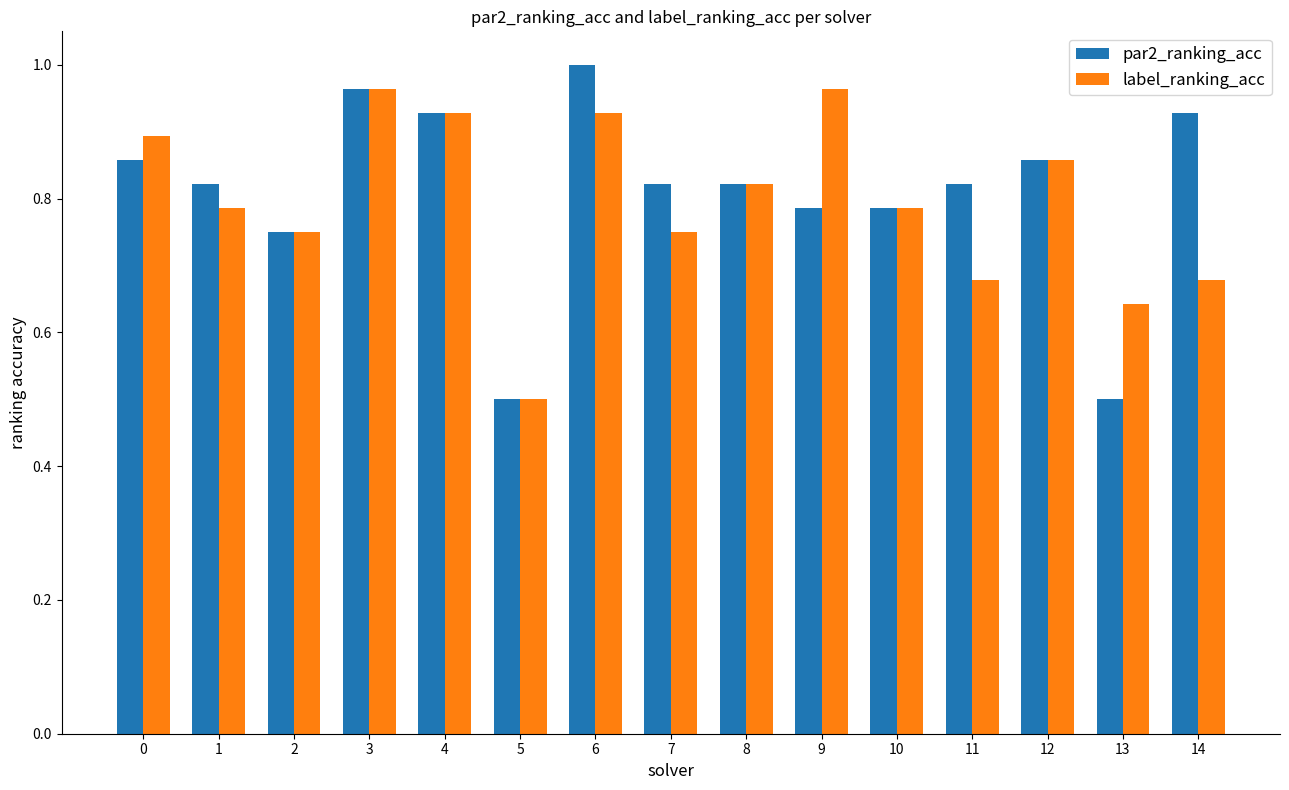

True or false: par2_ranking_acc has a value of 0.4 at 0.

False